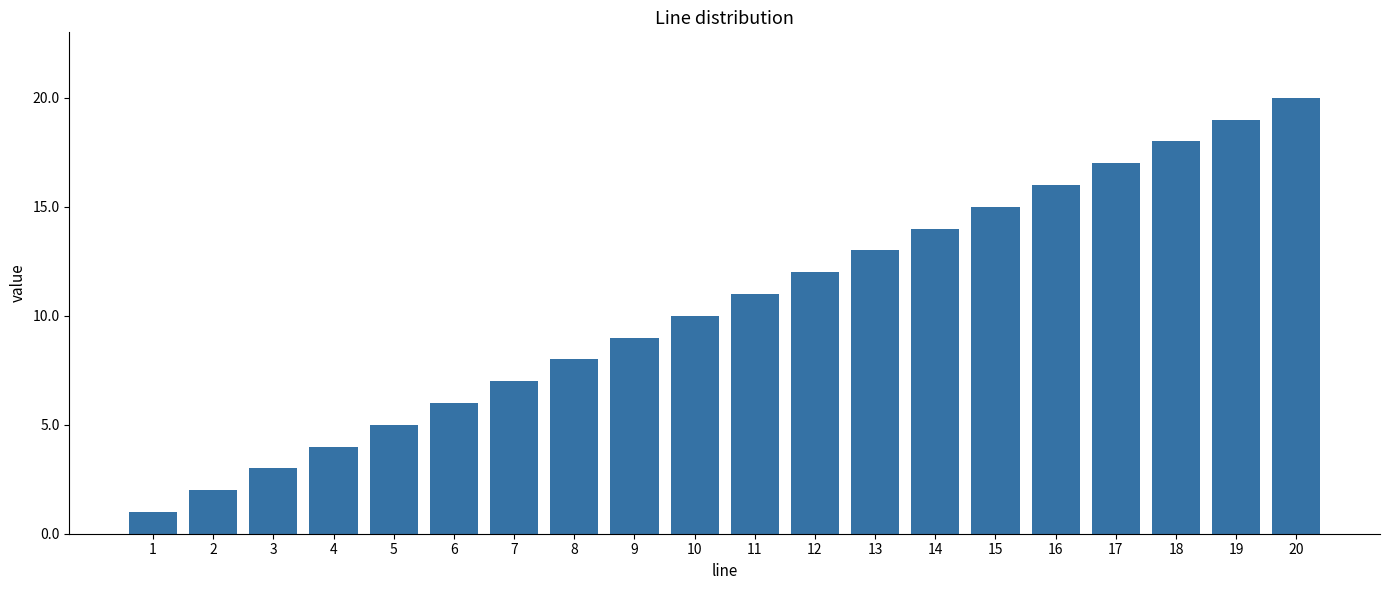

What is the change in value from 2 to 5?

+3